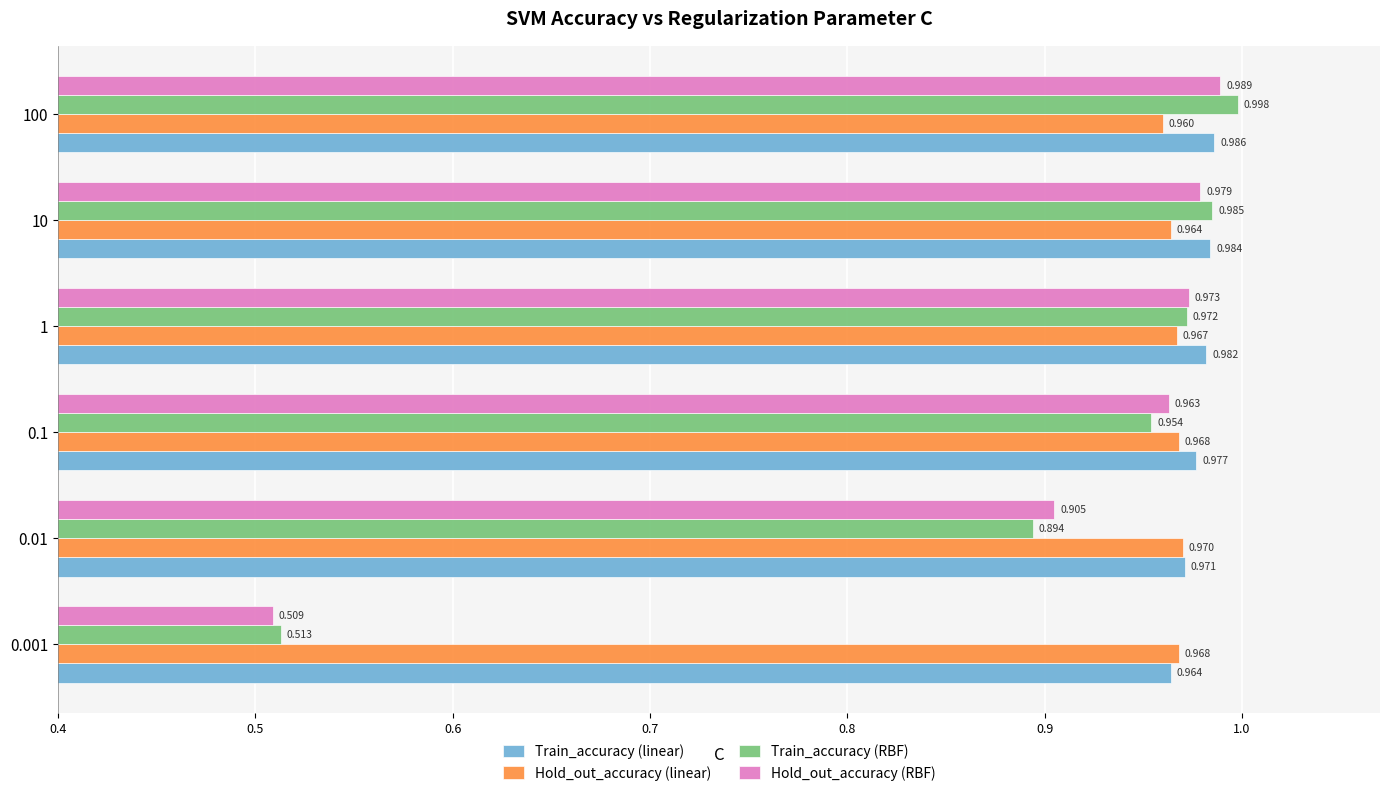

How many Hold_out_accuracy (linear) values are between 0 and 1?

6